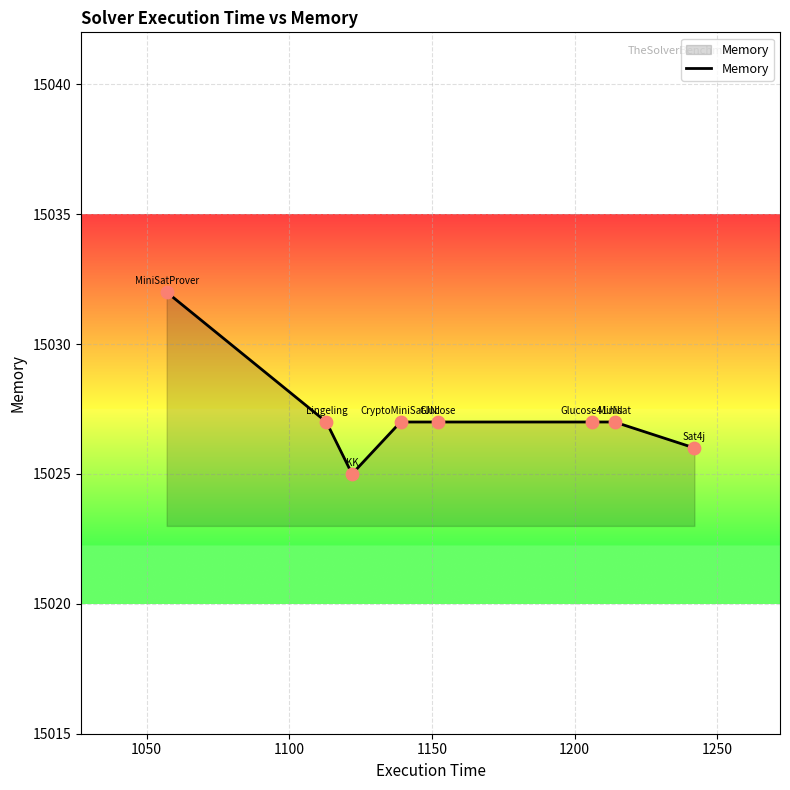

What is the maximum value shown in the chart?

15032